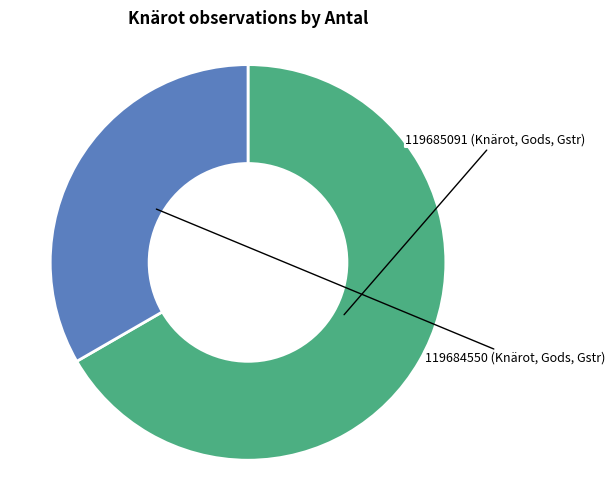

Is there a majority slice in this chart?

Yes